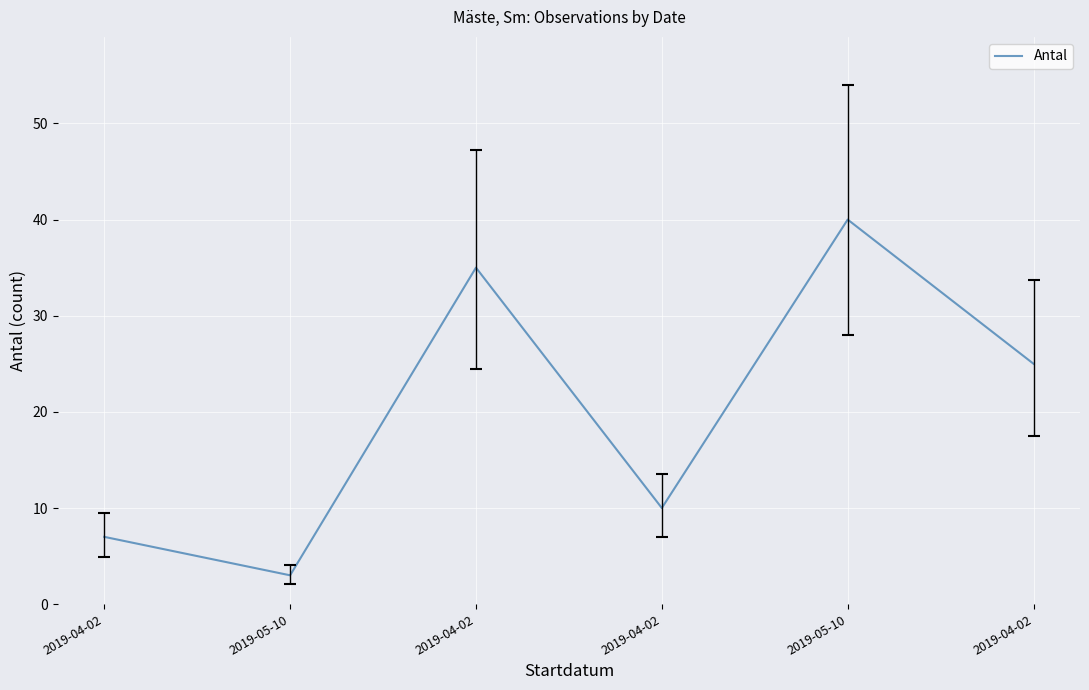

What is the greatest value displayed?

40